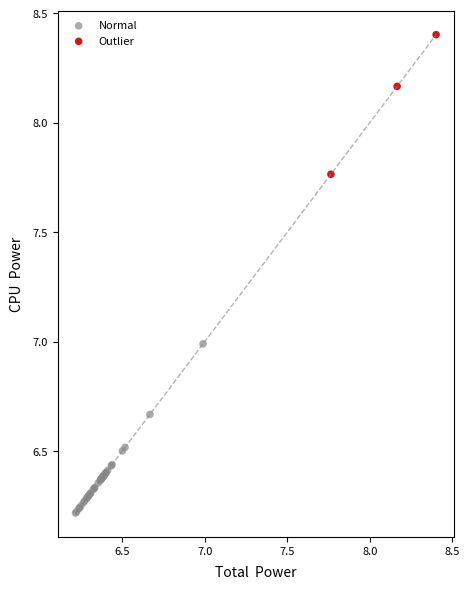

Which series reaches the minimum Y coordinate?

Normal